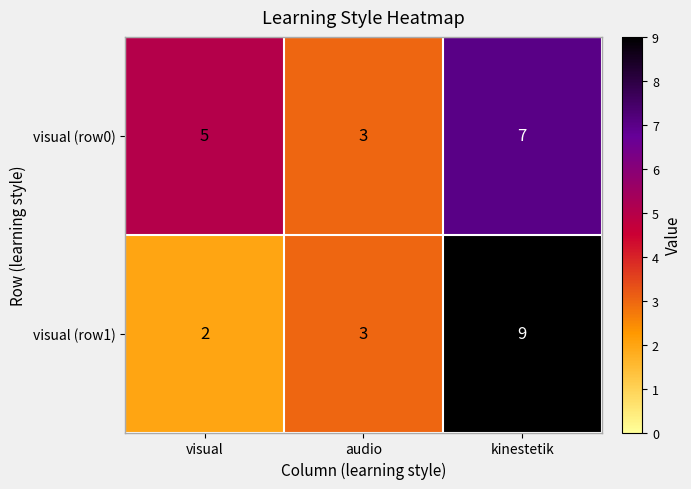

What is the smallest value displayed?

2